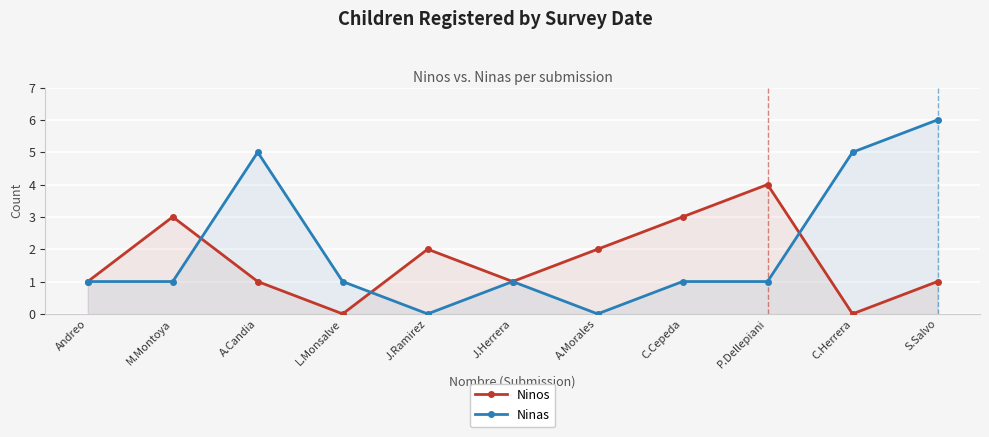

True or false: Ninos has a value of 3 at J.Ramirez.

False